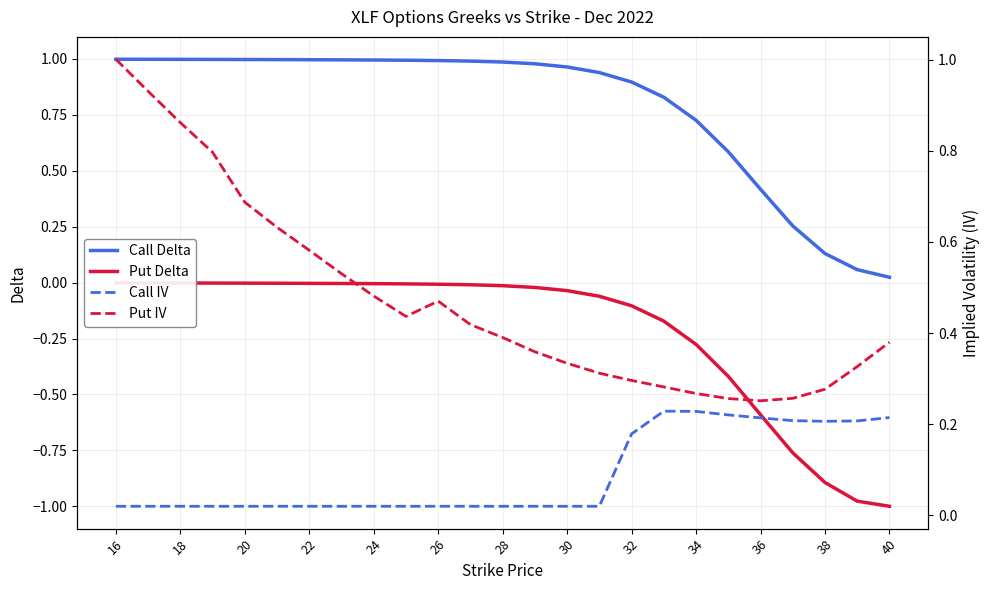

True or false: Put Delta and Call IV cross at least once.

False